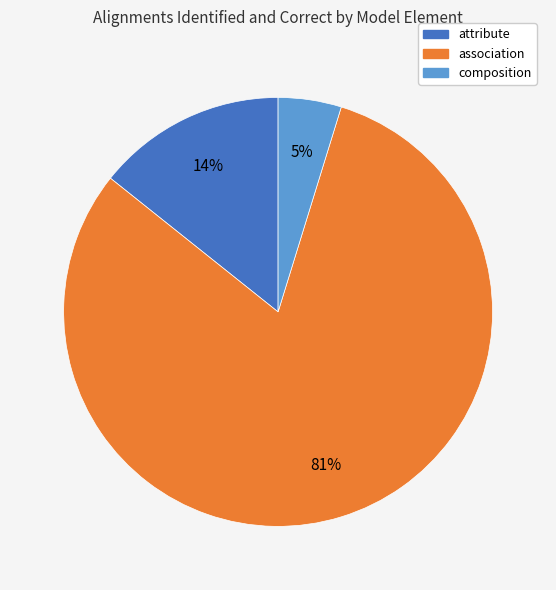

To the nearest percent, what is the average slice percentage?

33%